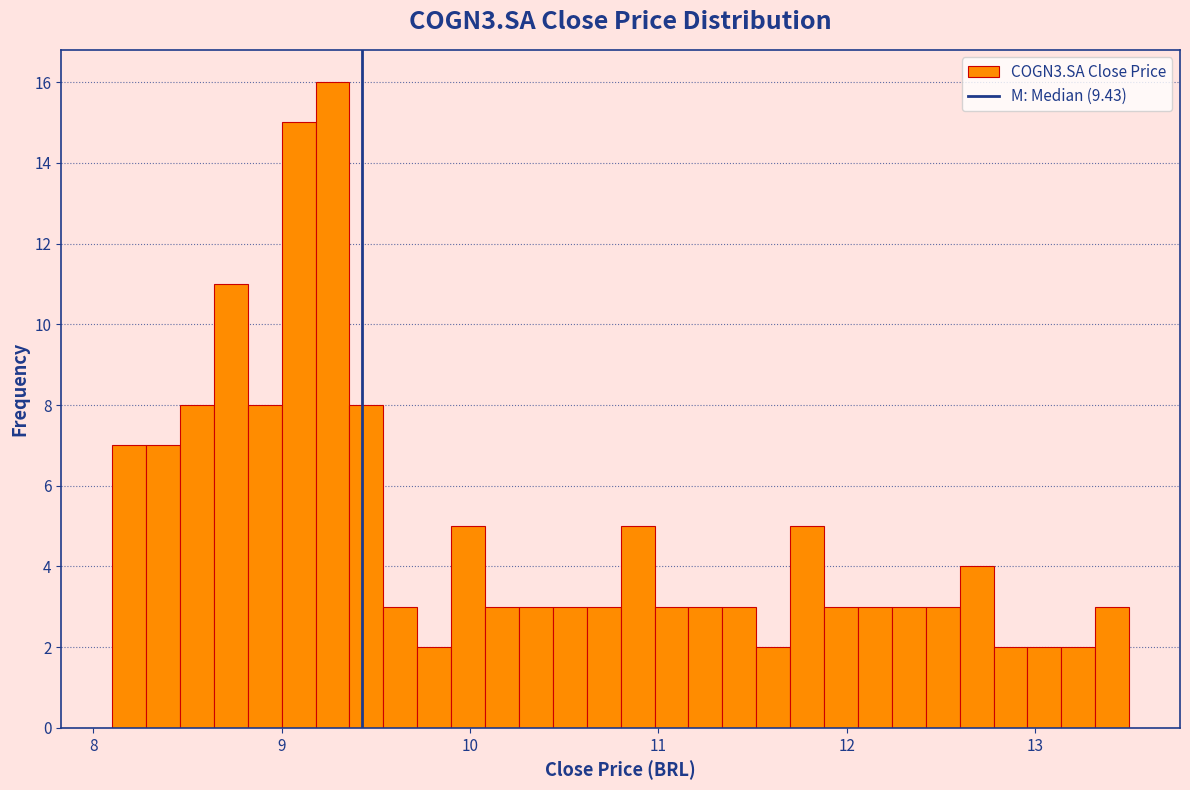

Read against the x-axis, roughly where is the centre of the tallest bar?

9.3